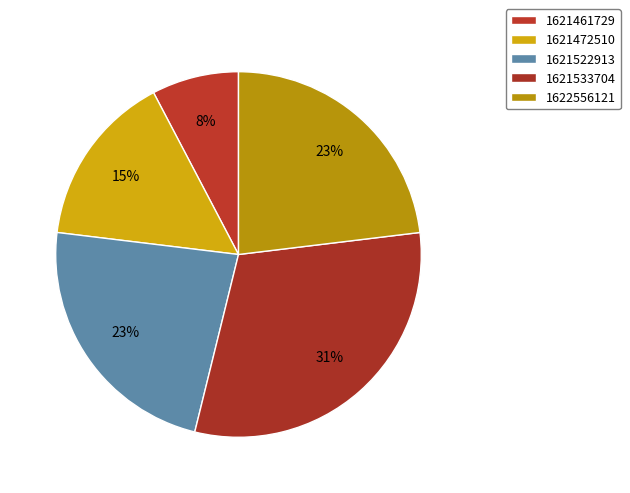

How many slices are in this pie chart?

5